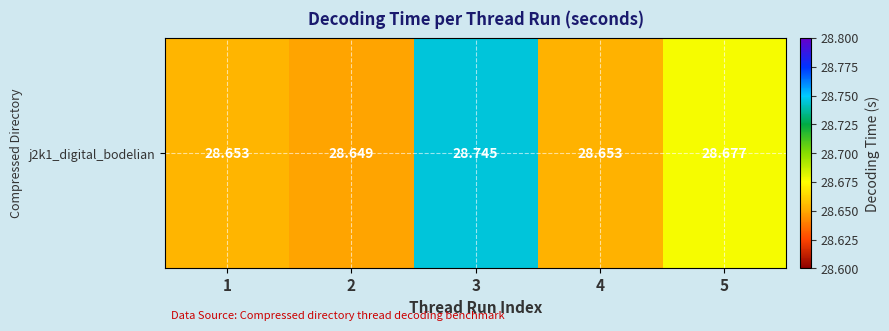

Which label corresponds to the largest value in the chart?

3